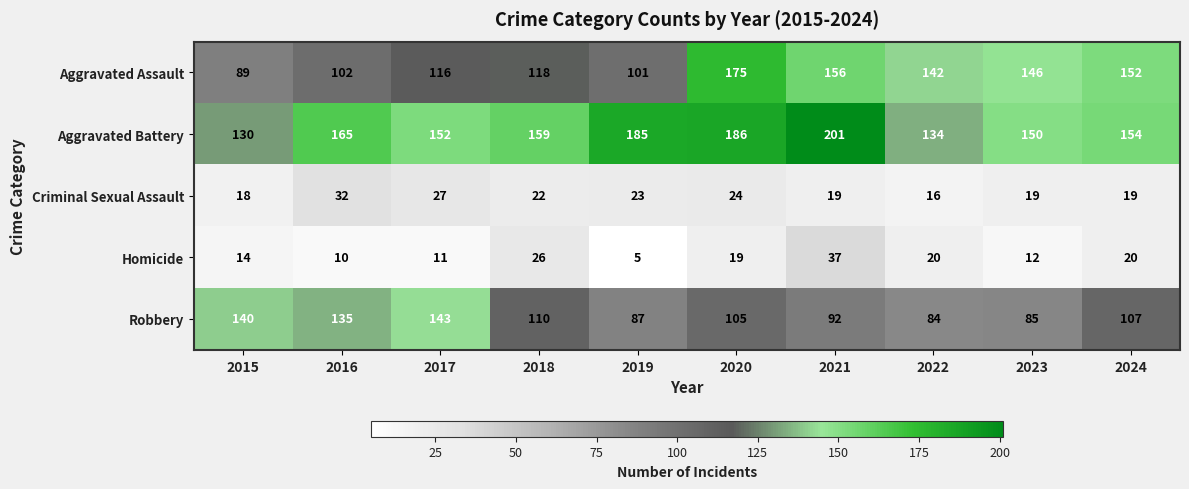

How many series are shown in this chart?

5